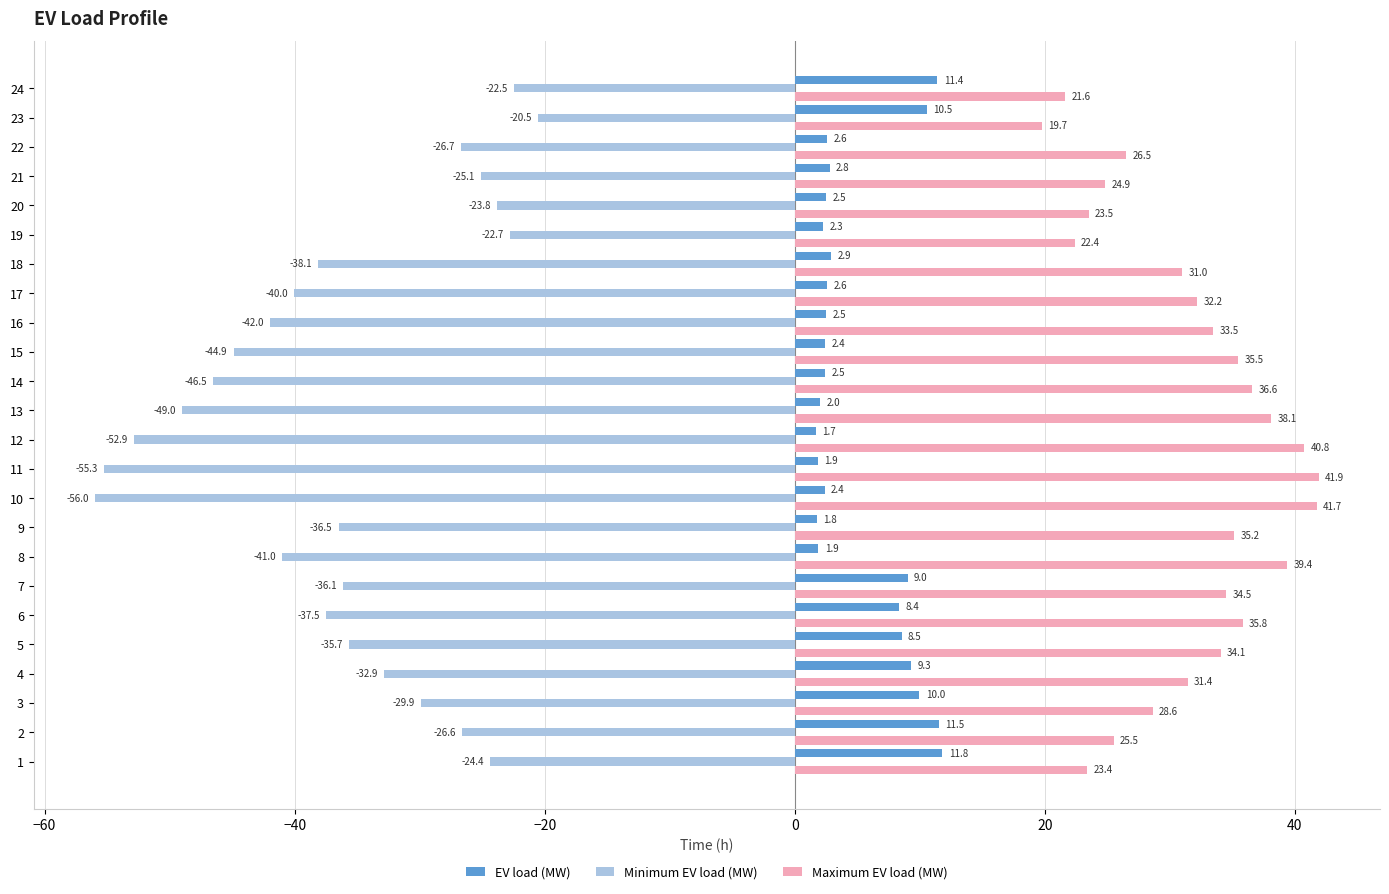

What is the average value of the EV load (MW) series?

5.2